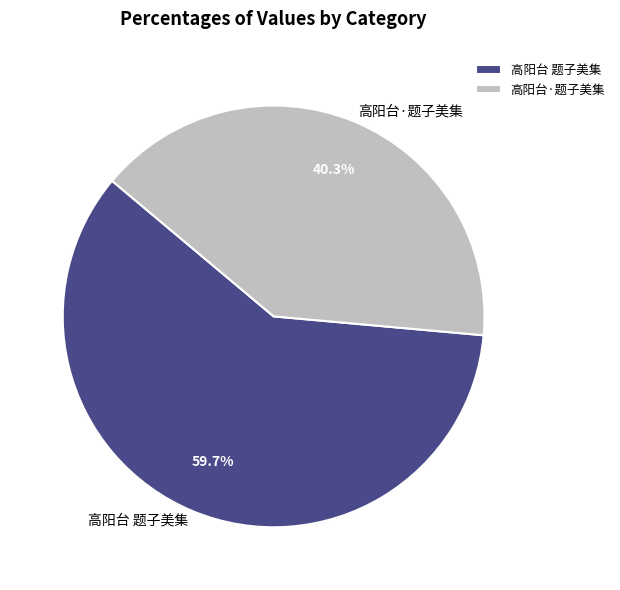

Is it true that 高阳台·题子美集 is 29% of the pie?

False